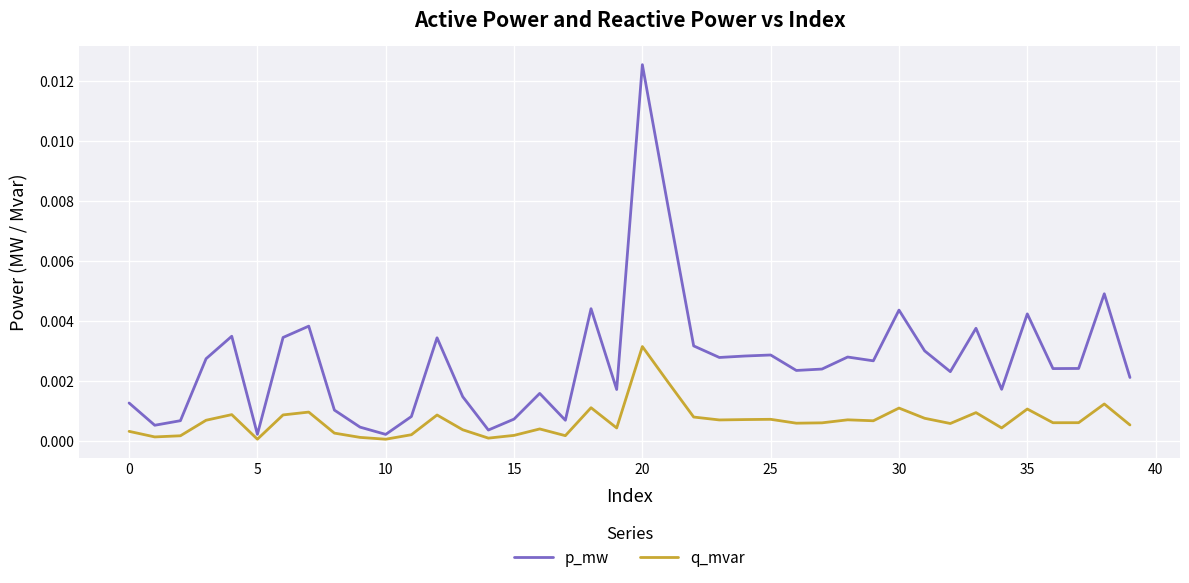

Which series has the largest range (max minus min)?

p_mw